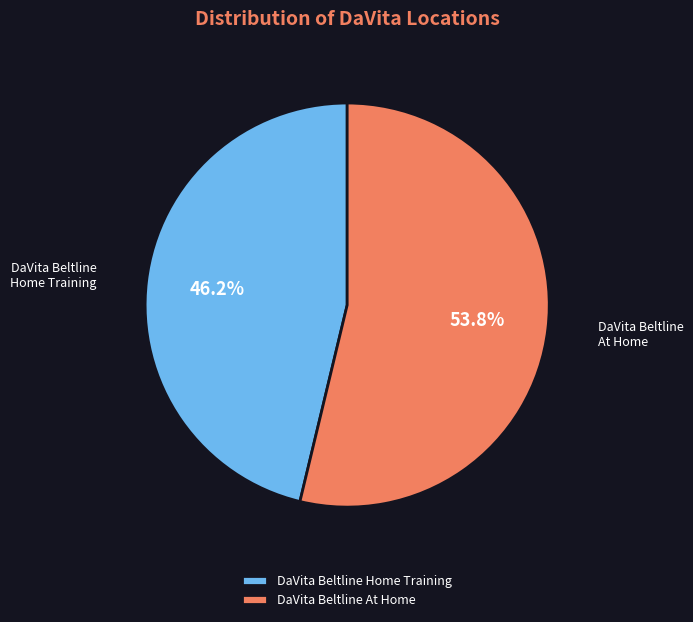

Which category has the biggest portion of the pie?

DaVita Beltline At Home